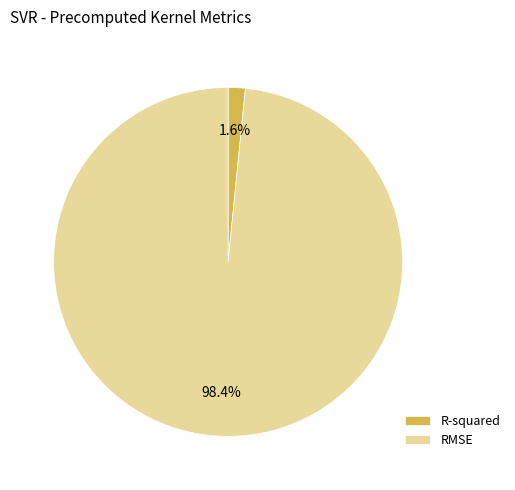

What percentage do RMSE and R-squared together represent?

100.0%